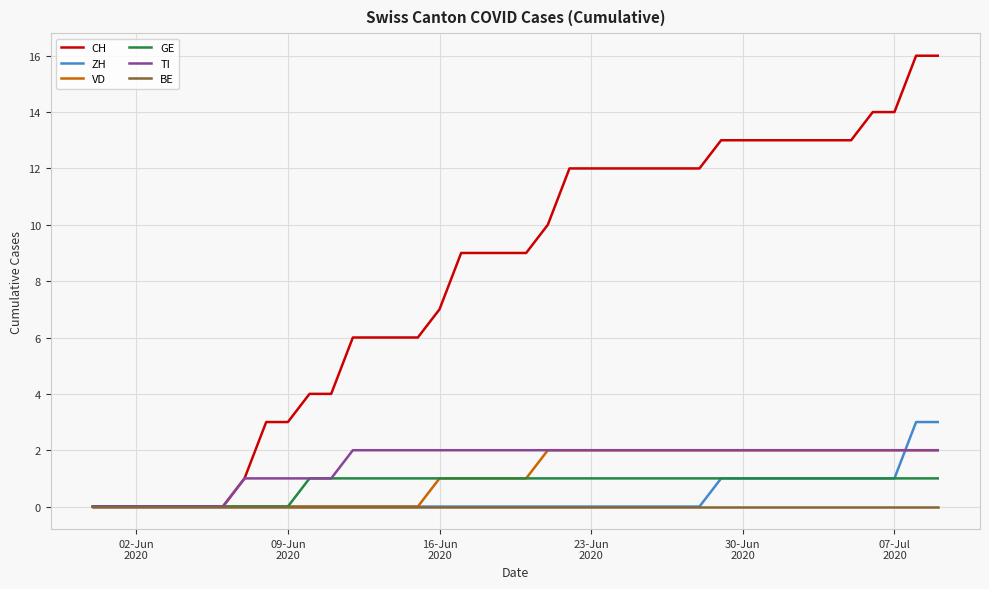

Does the chart display data point markers on the line(s)?

No